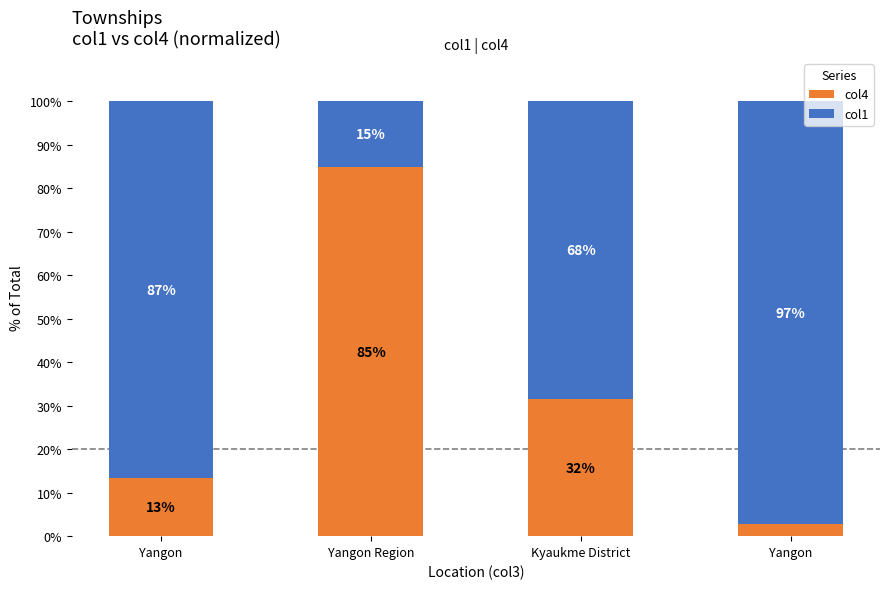

Between Yangon and Kyaukme District, which is larger?

Kyaukme District